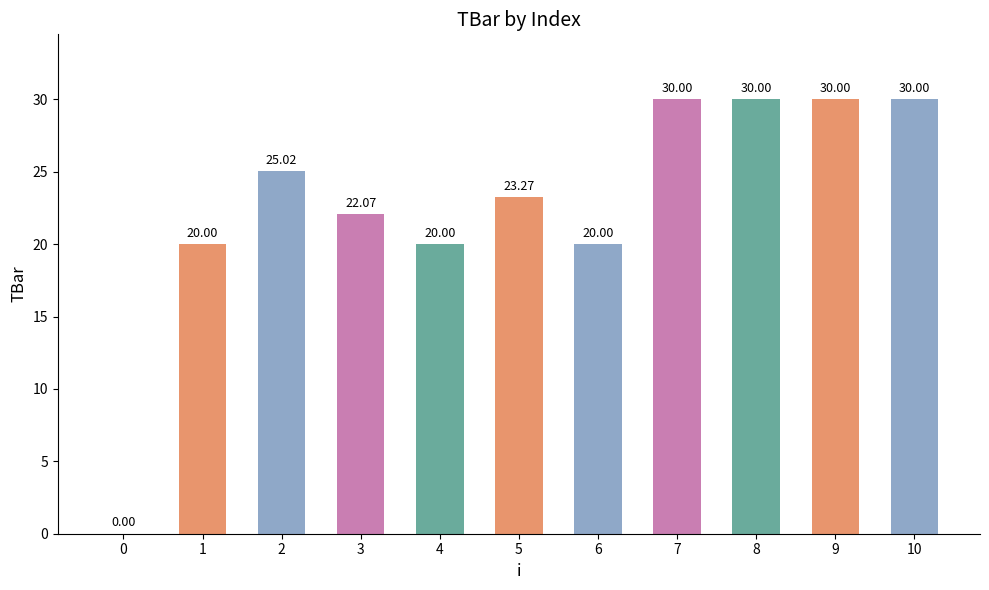

What is the sum of all values?

250.4